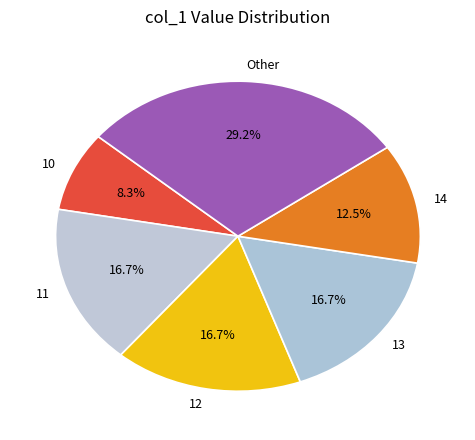

How many slices are in this pie chart?

6